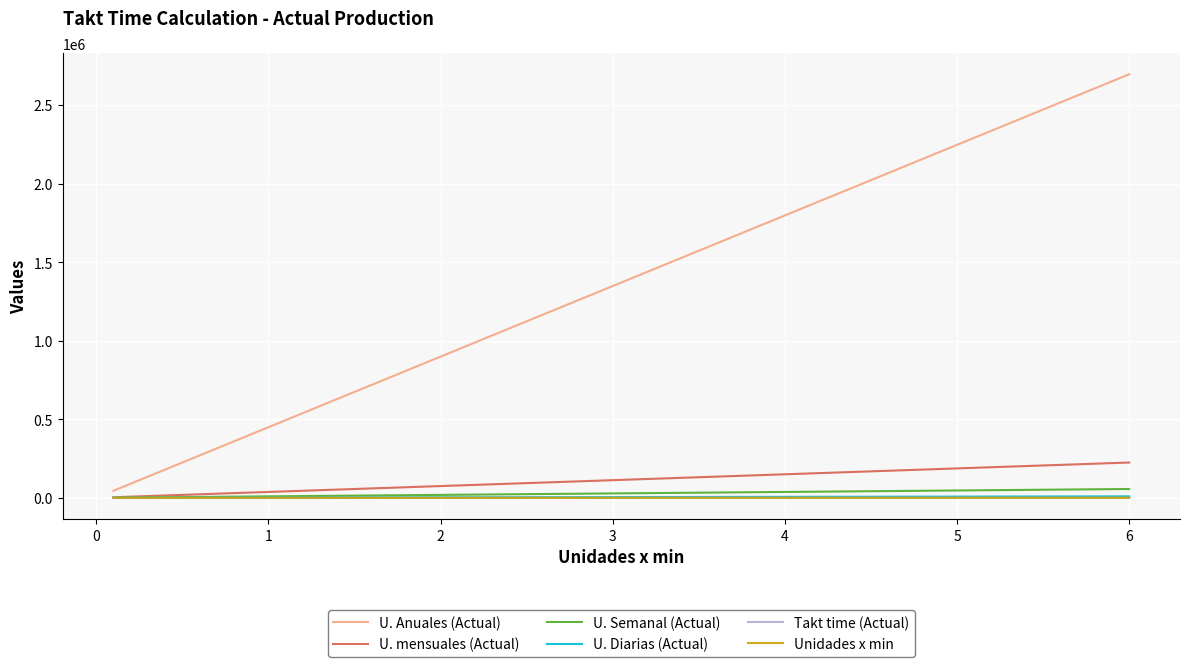

The Takt time (Actual) series shows 16.2 at 5. True or false?

False